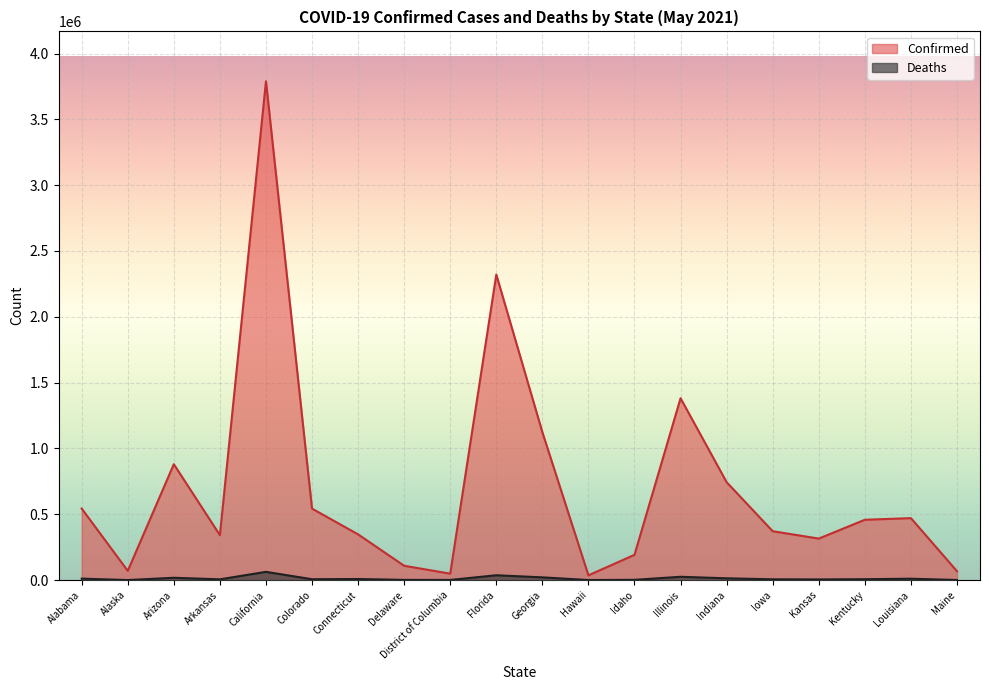

Reading left to right, list all the values displayed in this chart.

Confirmed: Alabama=543405	Alaska=70208	Arizona=880466	Arkansas=341351	California=3789227	Colorado=542889	Connecticut=347341	Delaware=108821	District of Columbia=48898	Florida=2320818	Georgia=1123604	Hawaii=36246	Idaho=192012	Illinois=1381665	Indiana=743696	Iowa=371382	Kansas=315331	Kentucky=458275	Louisiana=470685	Maine=67745
Deaths: Alabama=11146	Alaska=369	Arizona=17628	Arkansas=5832	California=62722	Colorado=6580	Connecticut=8238	Delaware=1661	District of Columbia=1132	Florida=36774	Georgia=20837	Hawaii=500	Idaho=2090	Illinois=25185	Indiana=13620	Iowa=6055	Kansas=5077	Kentucky=6782	Louisiana=10576	Maine=825